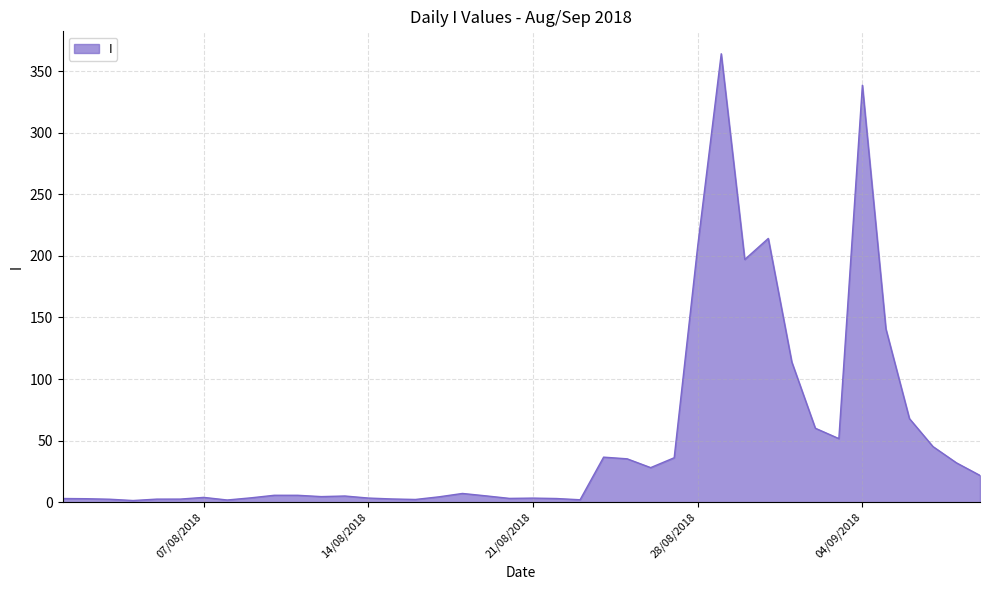

What is the difference between the maximum and minimum values?

362.7